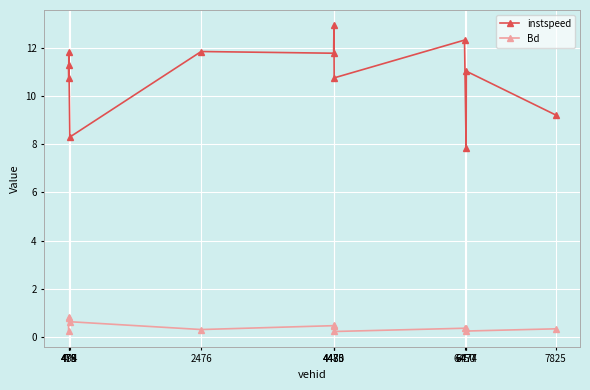

Is the value of Bd at 494 greater than the value of instspeed at 6450?

No